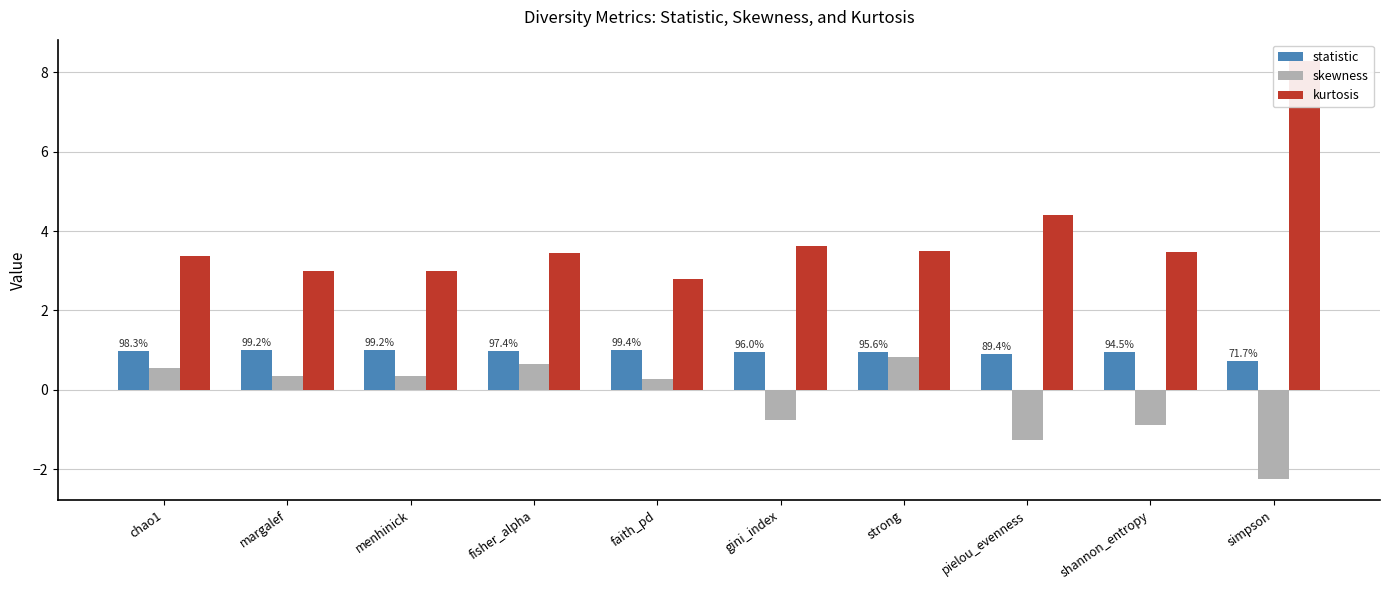

At which label is kurtosis closest to 5?

pielou_evenness